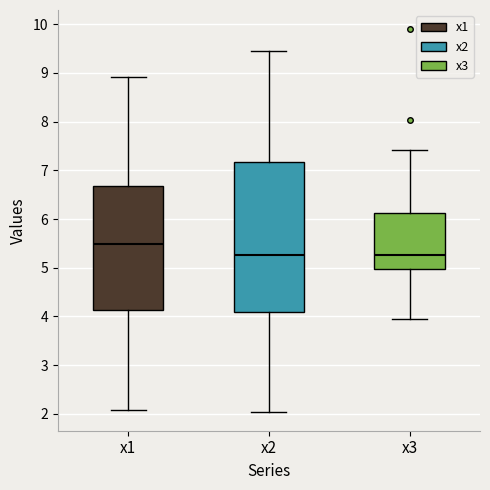

Reading left to right, transcribe this box plot: for each box, give where its median line is, the range the box spans, and where its two whiskers end, as read against the y-axis. The values are not printed on the chart, so give them approximately, as read against the axis.

x1: median 5.5, box 4.1 to 6.7, whiskers 2.1 to 8.9
x2: median 5.3, box 4.1 to 7.2, whiskers 2.0 to 9.5
x3: median 5.3, box 5.0 to 6.1, whiskers 3.9 to 7.4